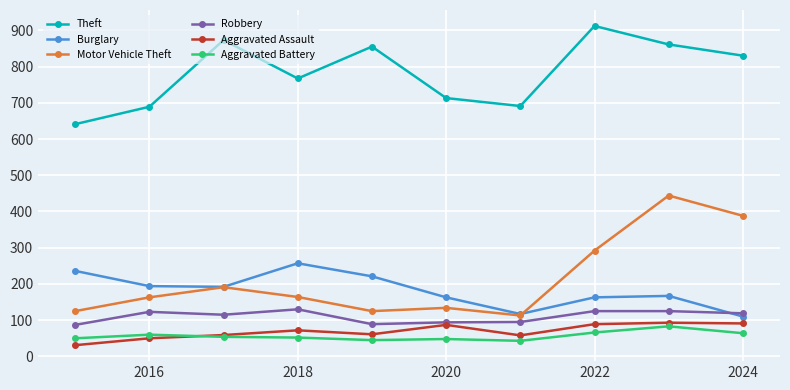

How many interior local peaks does the Theft series have?

3